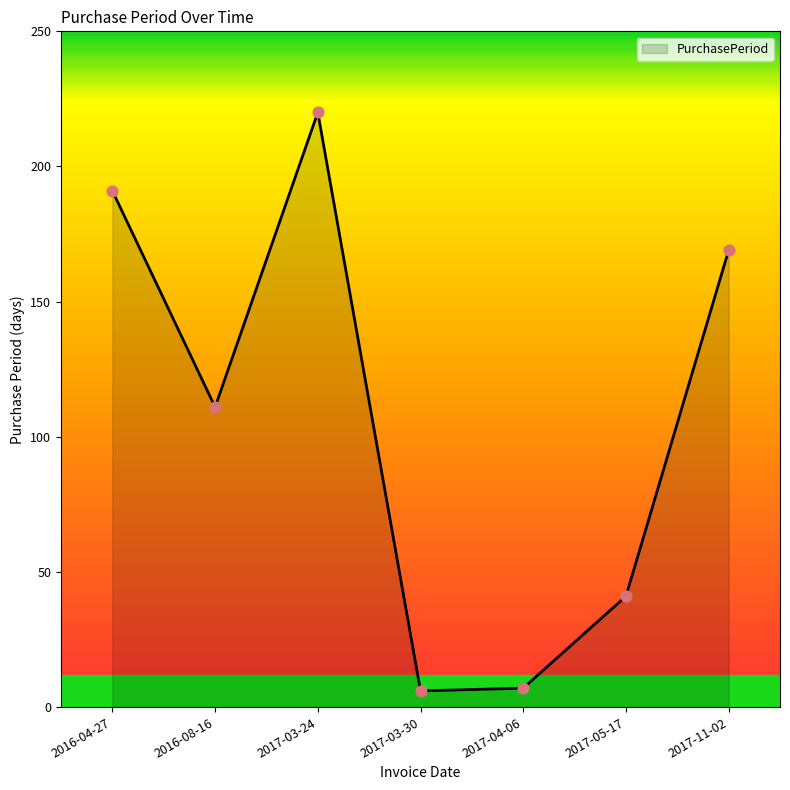

What is the change in value from 2017-03-30 to 2017-05-17?

+35